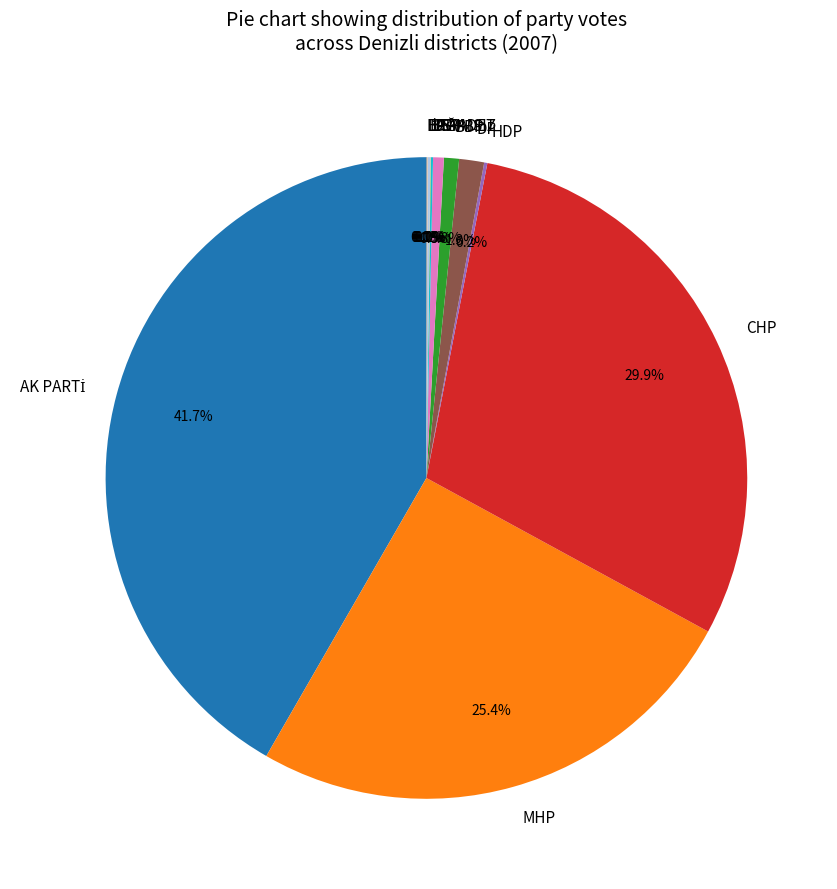

Is there a majority slice in this chart?

No